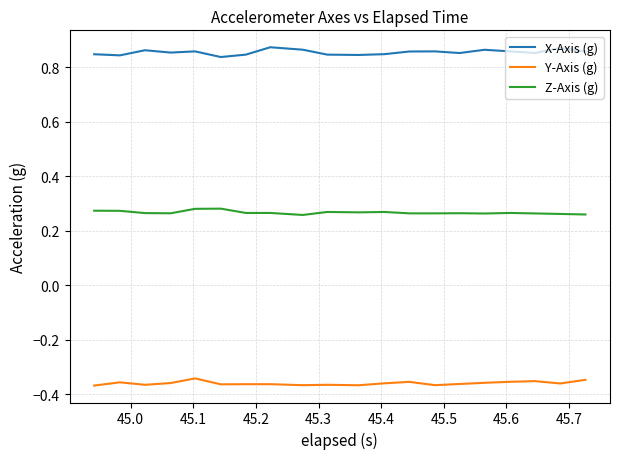

List the series in order of their peak value, lowest first.

Y-Axis (g), Z-Axis (g), X-Axis (g)